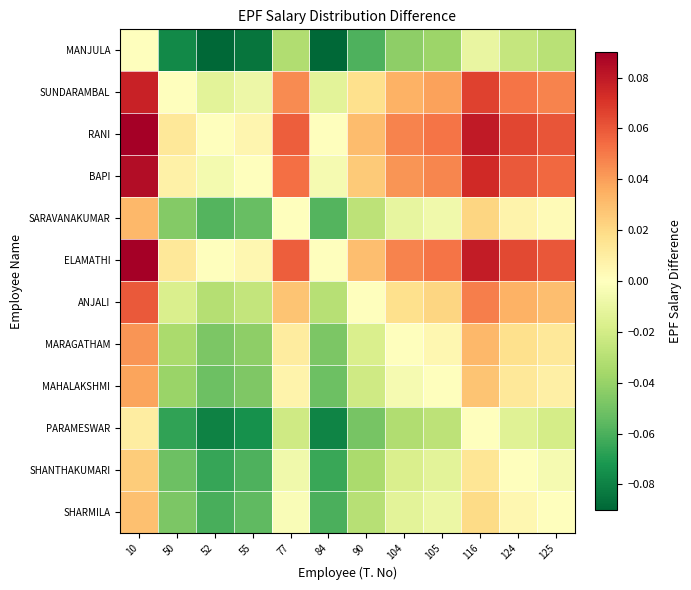

Which series has the widest spread of values?

ELAMATHI